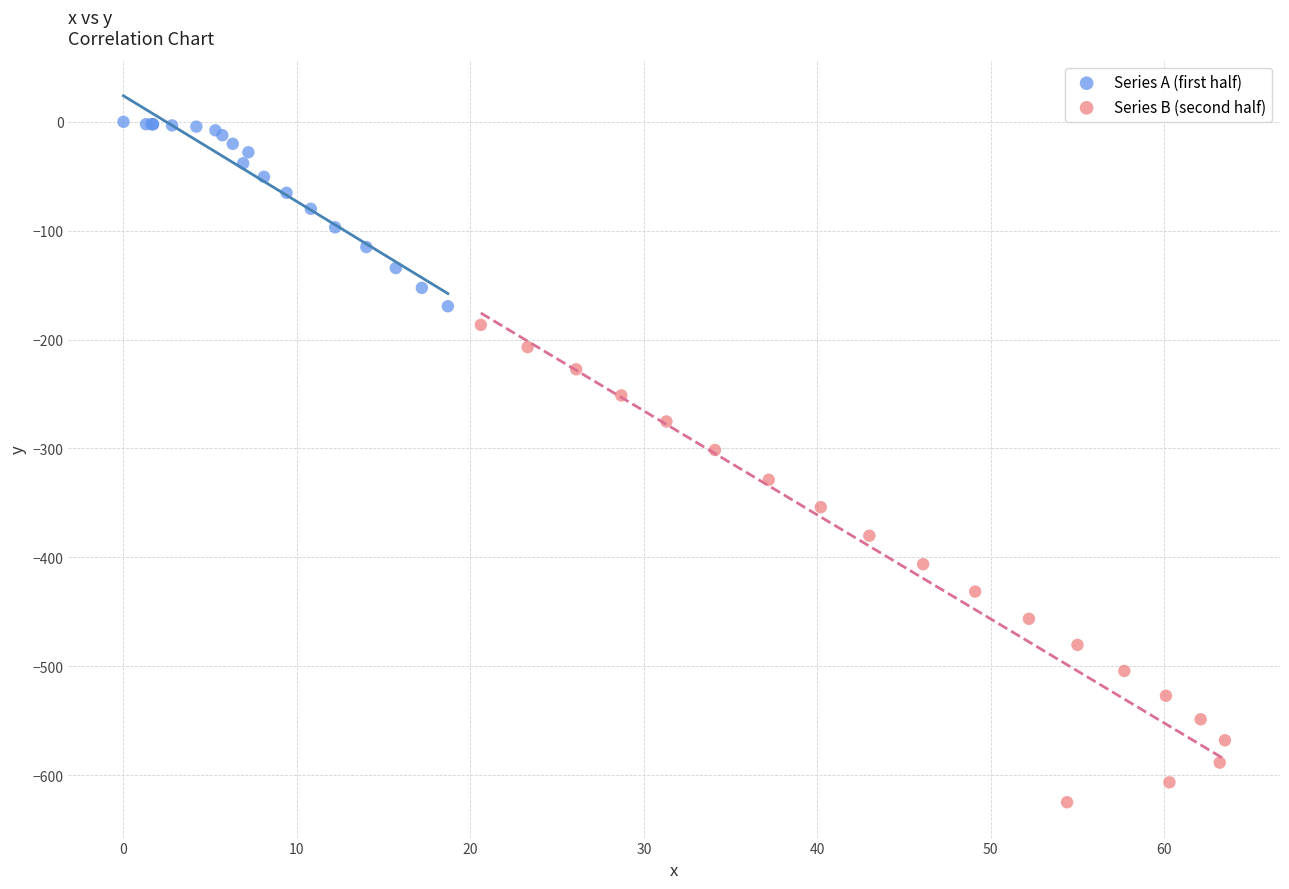

Which series reaches the maximum Y coordinate?

Series A (first half)